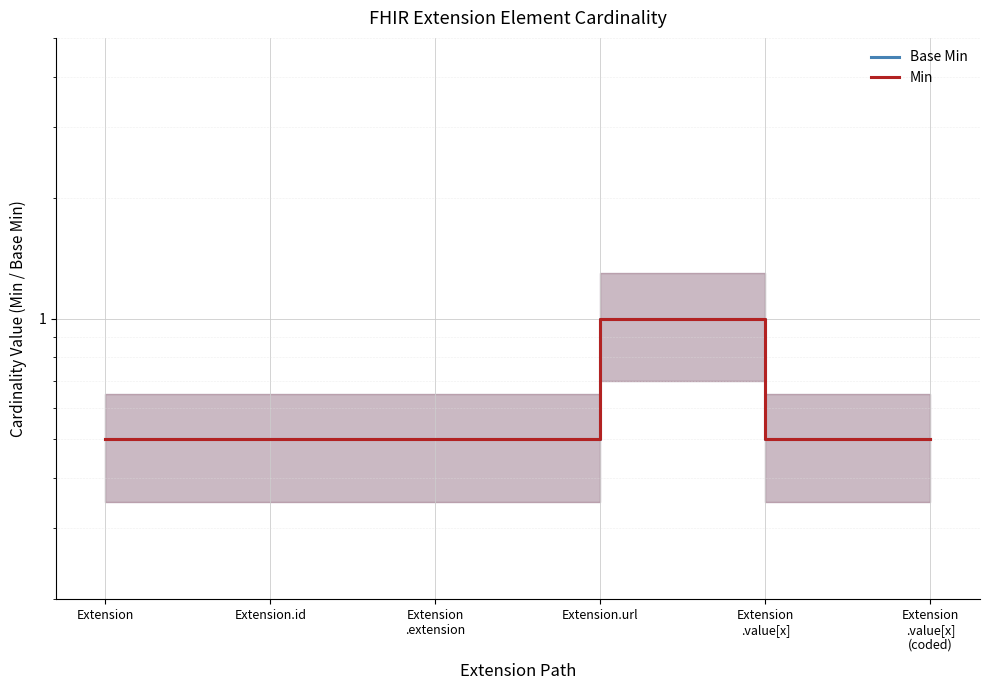

True or false: Min and Base Min cross at least once.

False